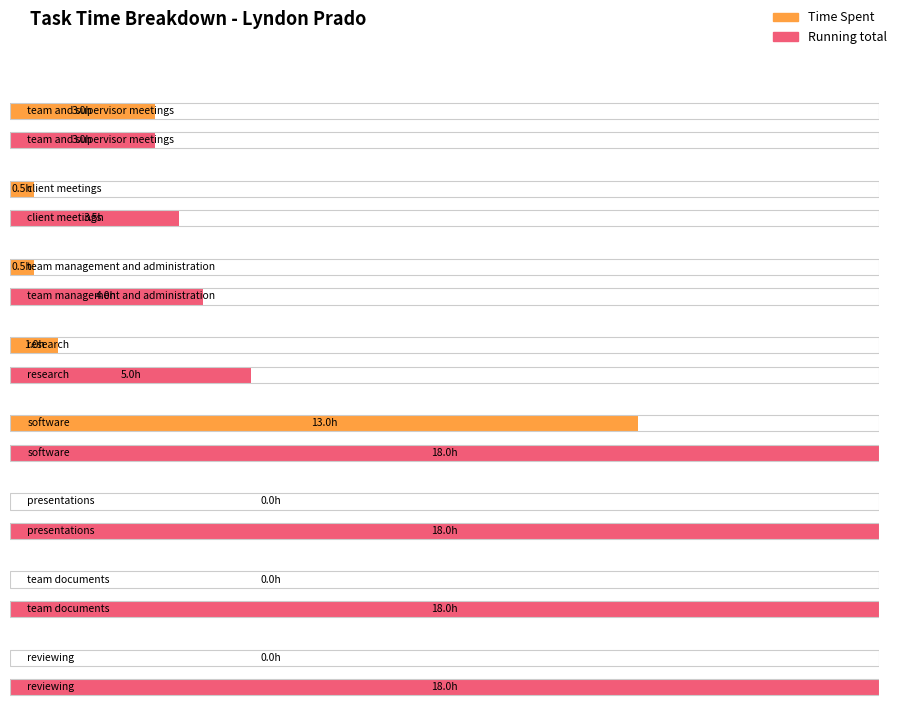

List the labels in order of Running total value, smallest first.

team and supervisor meetings, client meetings, team management and administration, research, software, presentations, team documents, reviewing